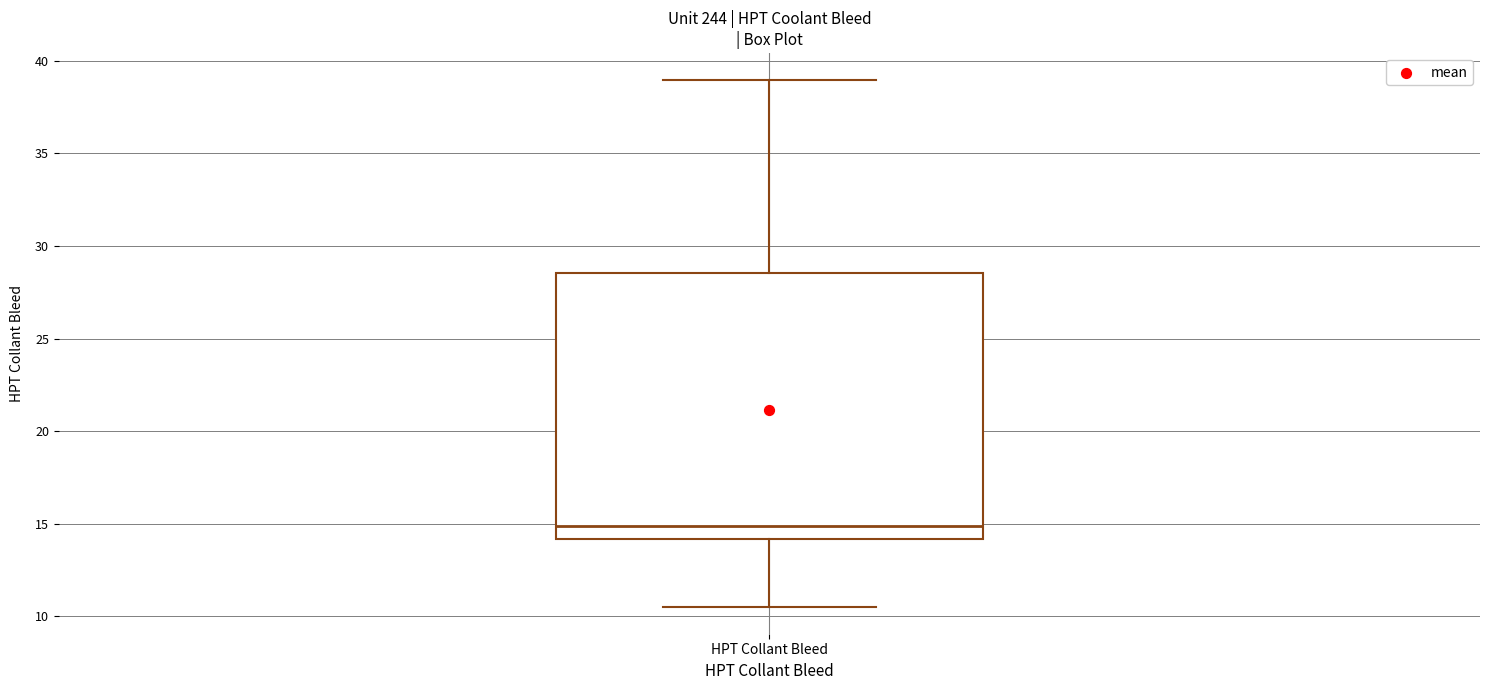

Transcribe this box plot: give where the median line is, the range the box spans, and where the two whiskers end, as read against the y-axis. The values are not printed on the chart, so give them approximately, as read against the axis.

median 15.0, box 14.0 to 28.5, whiskers 10.5 to 39.0